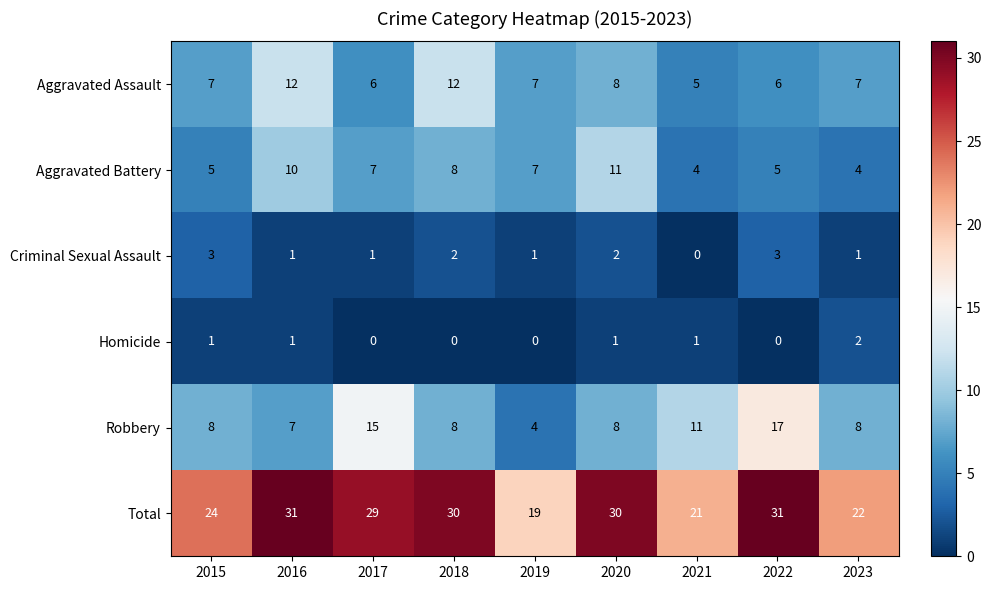

Between 2016 and 2022, which series saw the biggest shift?

Robbery